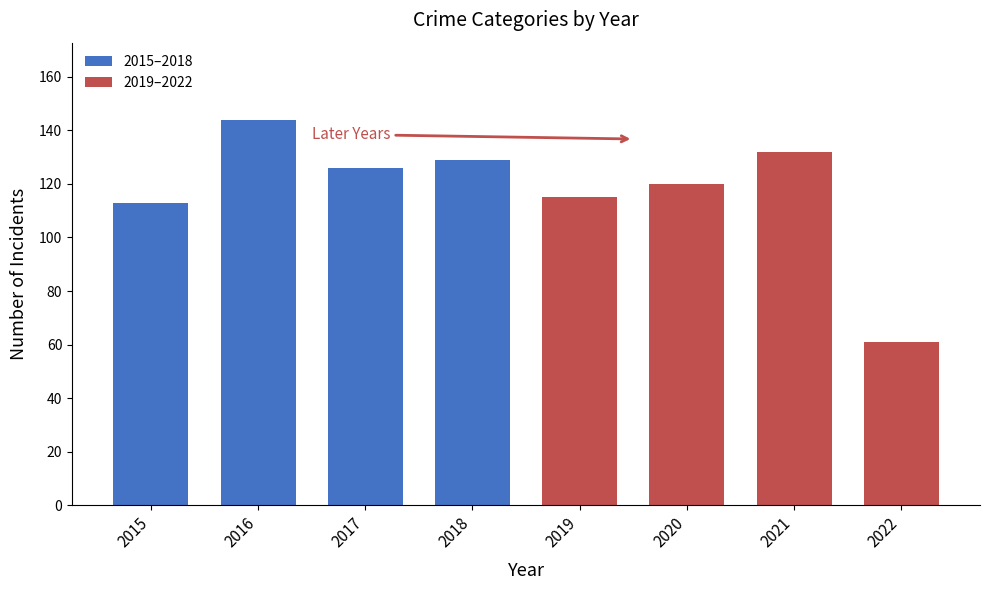

What is the approximate value at 2017?

126